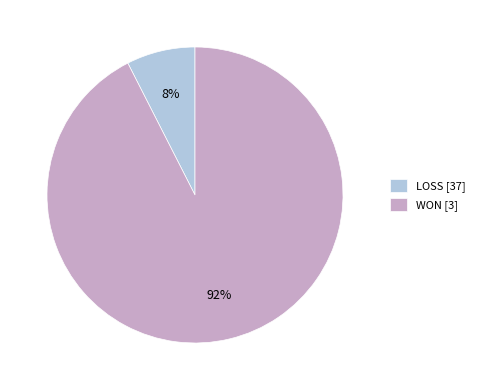

How many segments does this pie chart have?

2